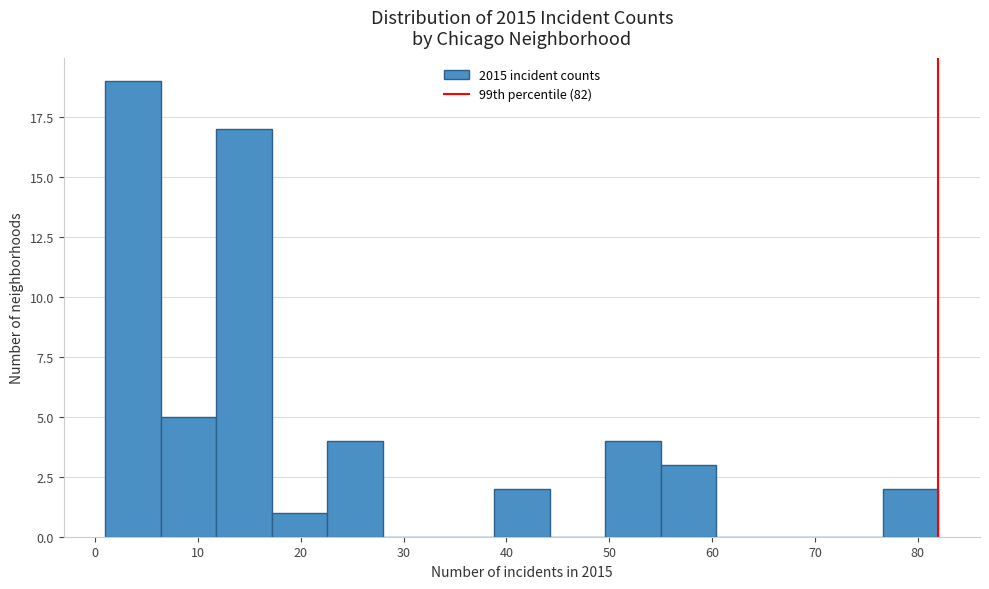

Reading left to right, list every bar in this chart as the range it spans on the x-axis followed by its height. Neither the bar edges nor the heights are printed on the chart, so give them approximately, as read against the axes.

1.0 to 6.4: 19
6.4 to 11.8: 5
11.8 to 17.2: 17
17.2 to 22.6: 1
22.6 to 28.0: 4
28.0 to 33.4: 0
33.4 to 38.8: 0
38.8 to 44.2: 2
44.2 to 49.6: 0
49.6 to 55.0: 4
55.0 to 60.4: 3
60.4 to 65.8: 0
65.8 to 71.2: 0
71.2 to 76.6: 0
76.6 to 82.0: 2